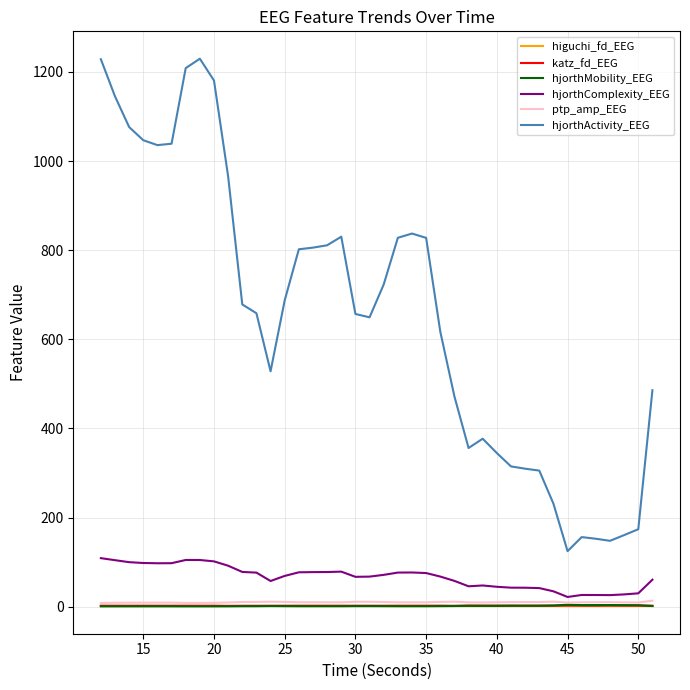

True or false: katz_fd_EEG and hjorthActivity_EEG intersect in this chart.

False